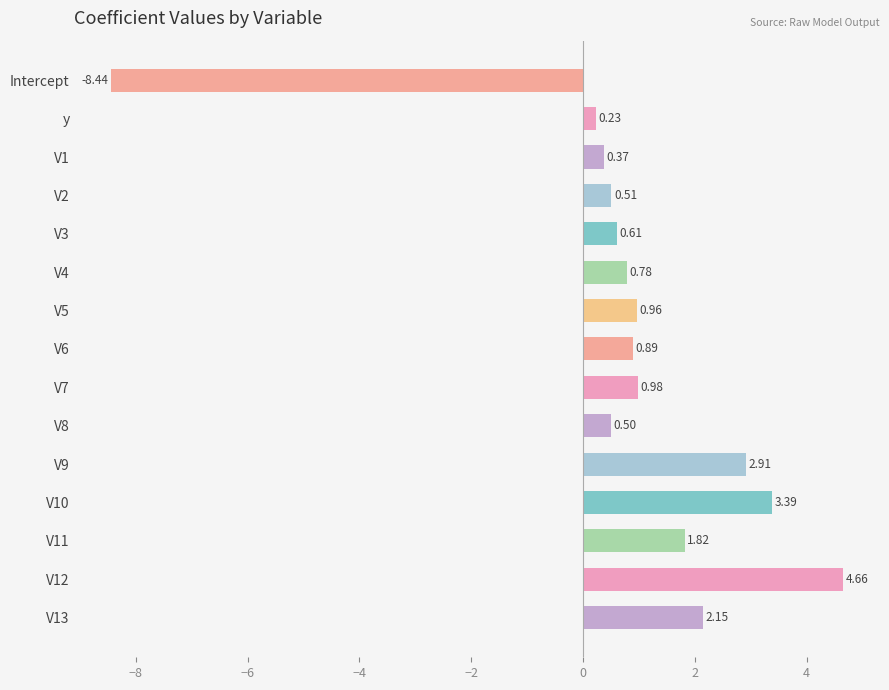

Where is the data nearest to the value -1?

y